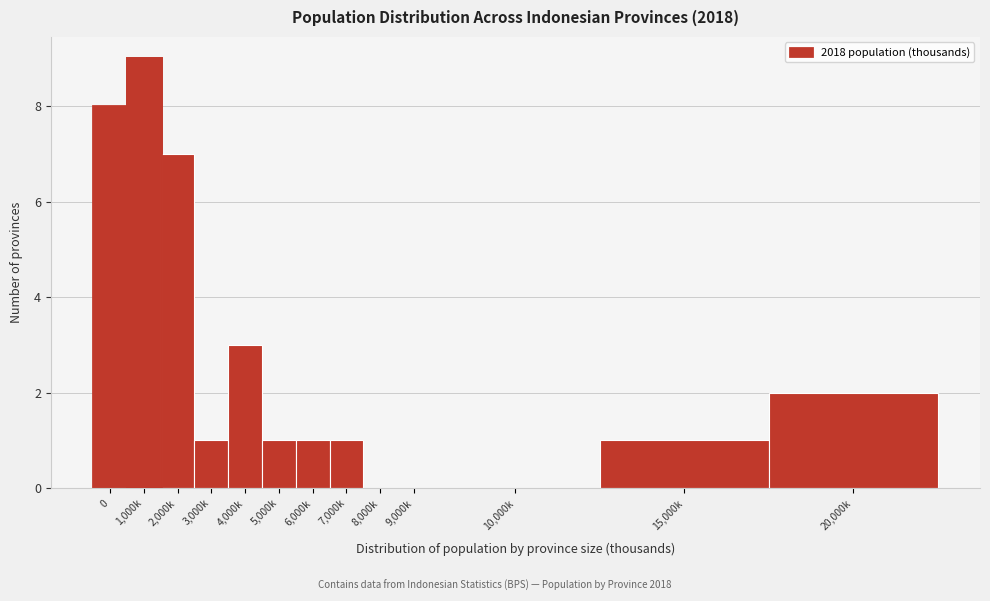

Reading left to right, what are all the values shown in this chart?

0=8	1,000k=9	2,000k=7	3,000k=1	4,000k=3	5,000k=1	6,000k=1	7,000k=1	8,000k=0	9,000k=0	10,000k=0	15,000k=1	20,000k=2